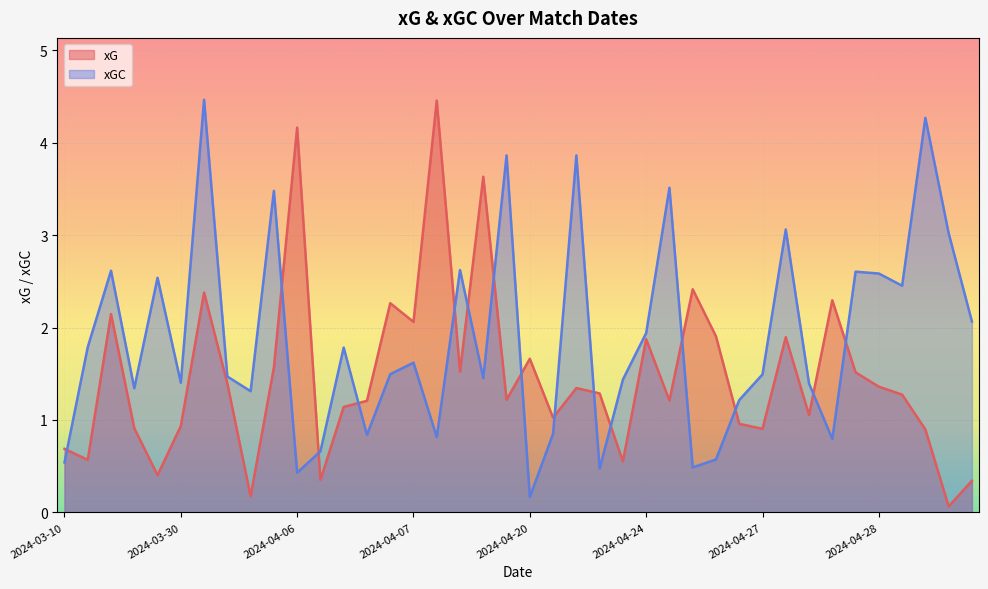

The value of xG at 2024-04-27 is 1.5. True or false?

False